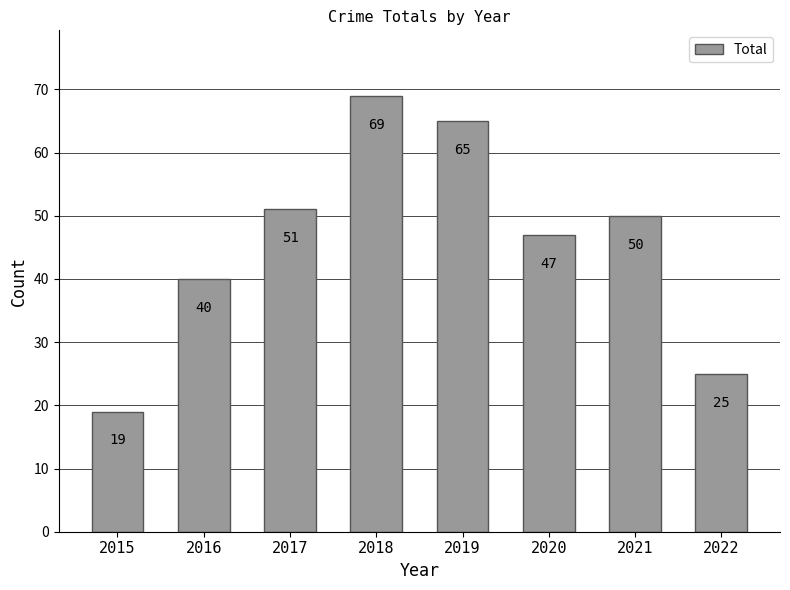

At which label does the data first exceed 50?

2017